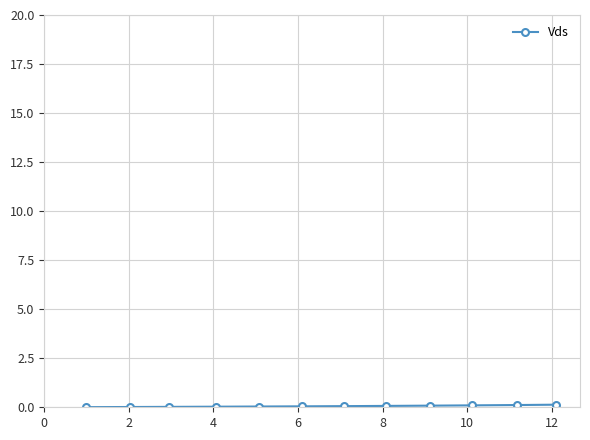

What is the sum of all values?

0.7